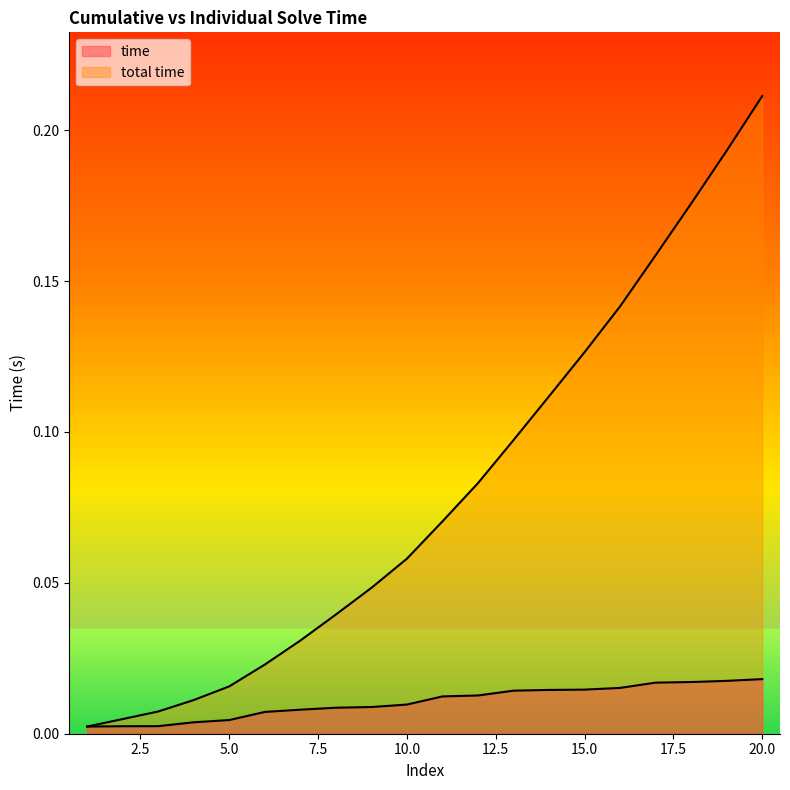

Rank the series by their maximum value, from lowest to highest.

time, total time